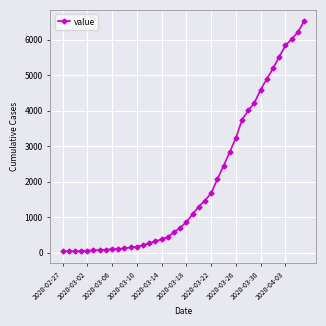

What is the maximum value shown in the chart?

6519